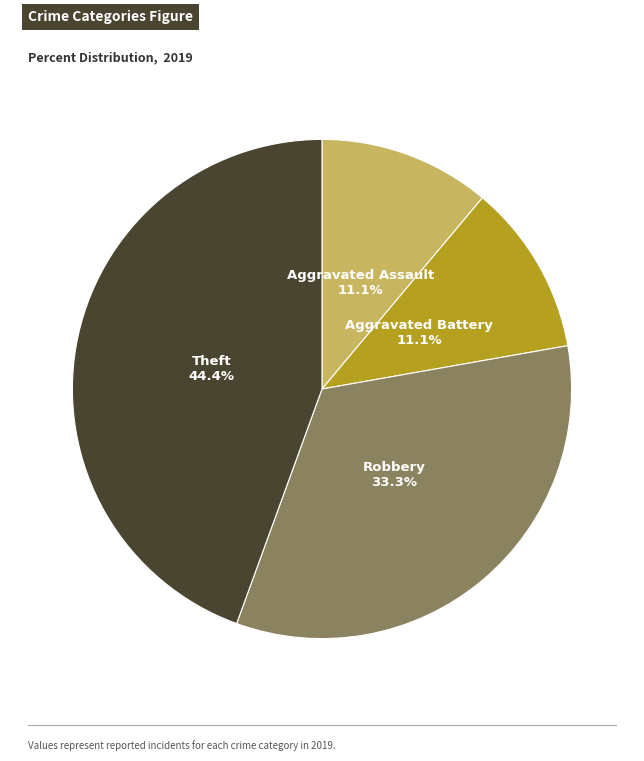

Is there a majority slice in this chart?

No